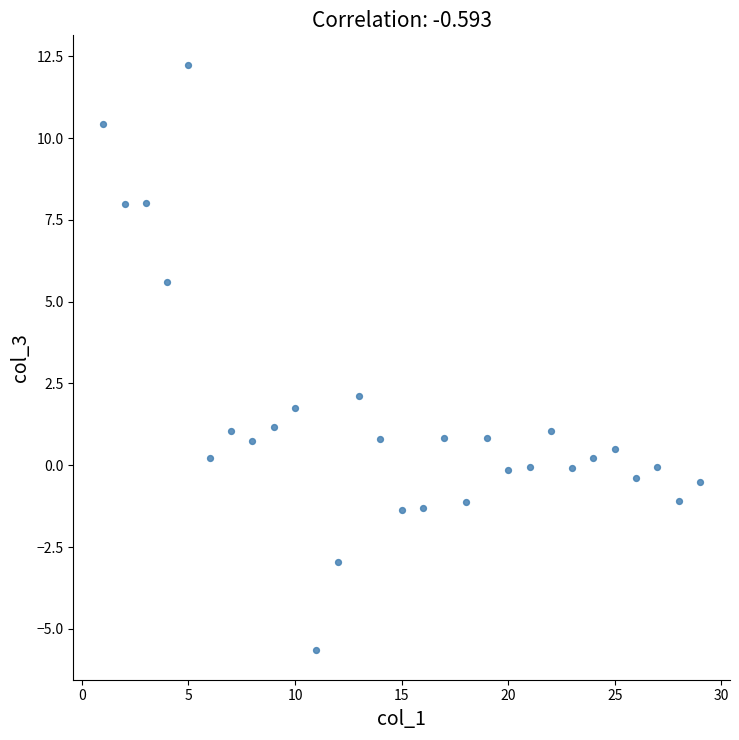

What is the range of Y values (max minus min)?

17.9